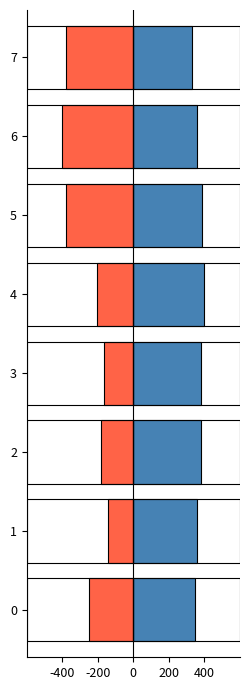

Is it true that ATT12 (neg) equals -291.3 at 3?

False